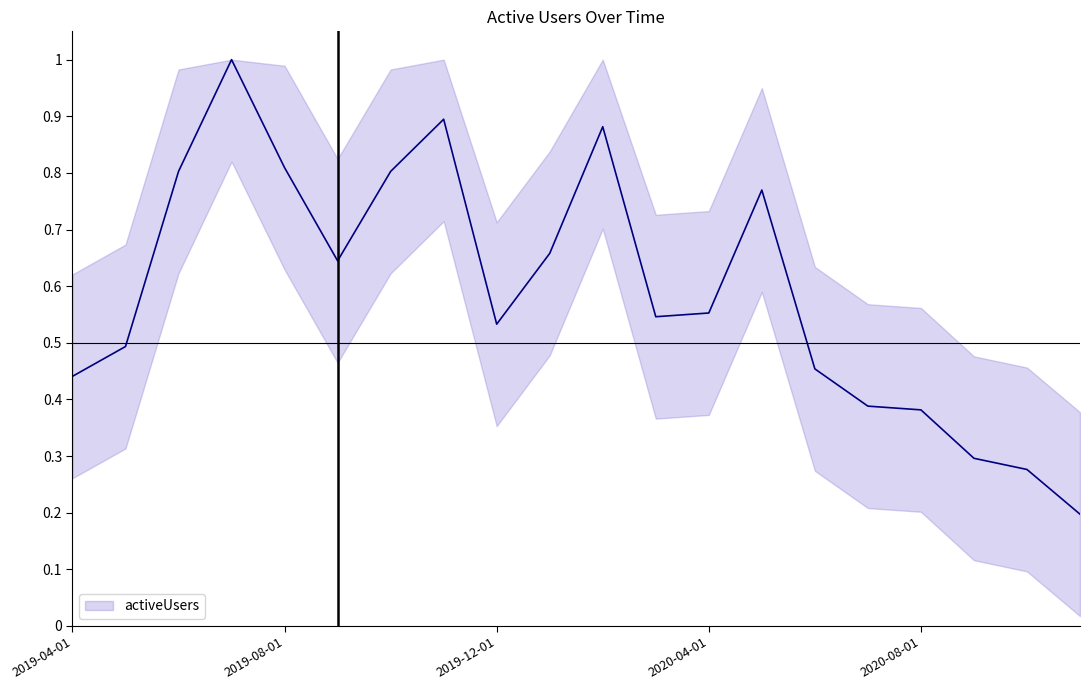

What is the difference between the maximum and minimum values?

0.8